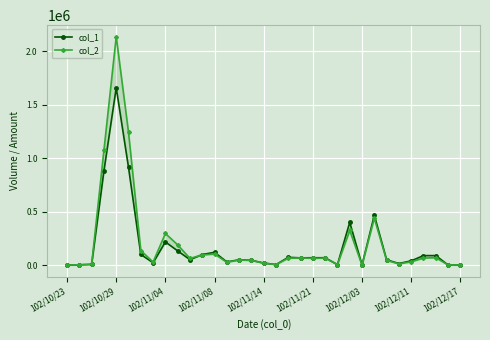

What is the total value across all series at 17?

9250